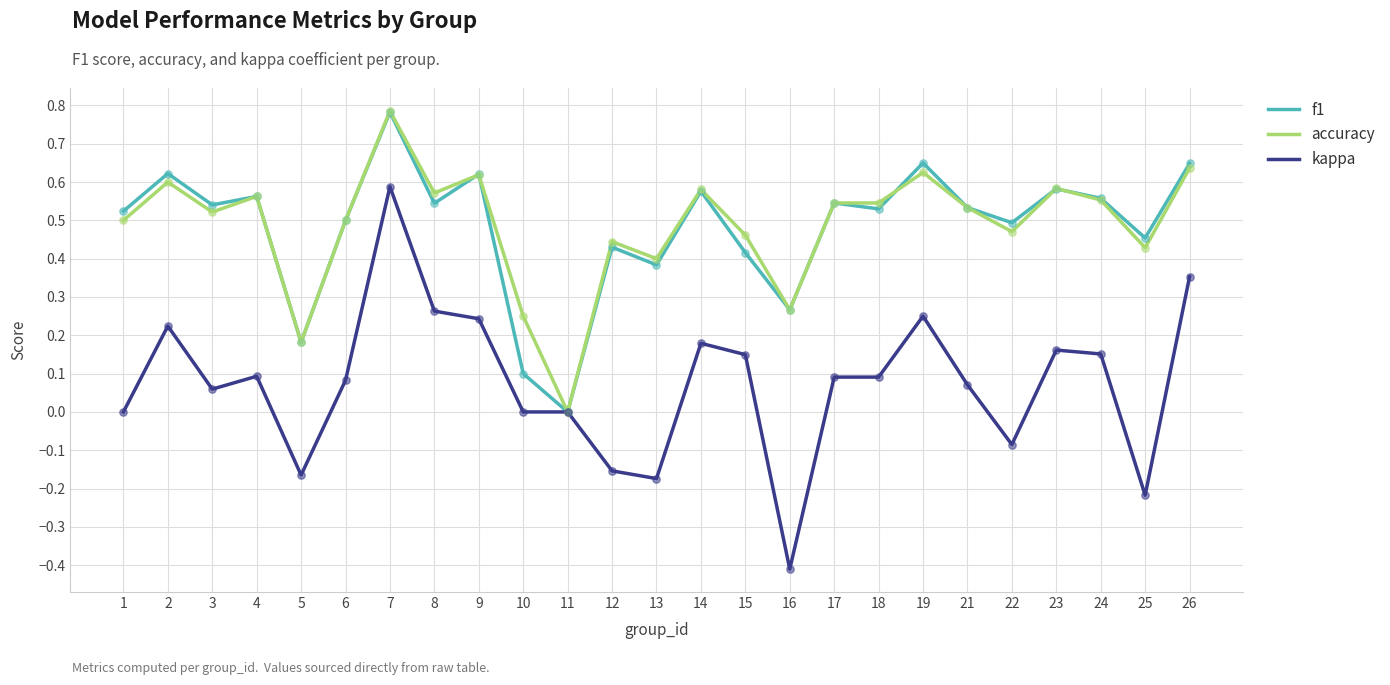

Which series has the largest range (max minus min)?

kappa